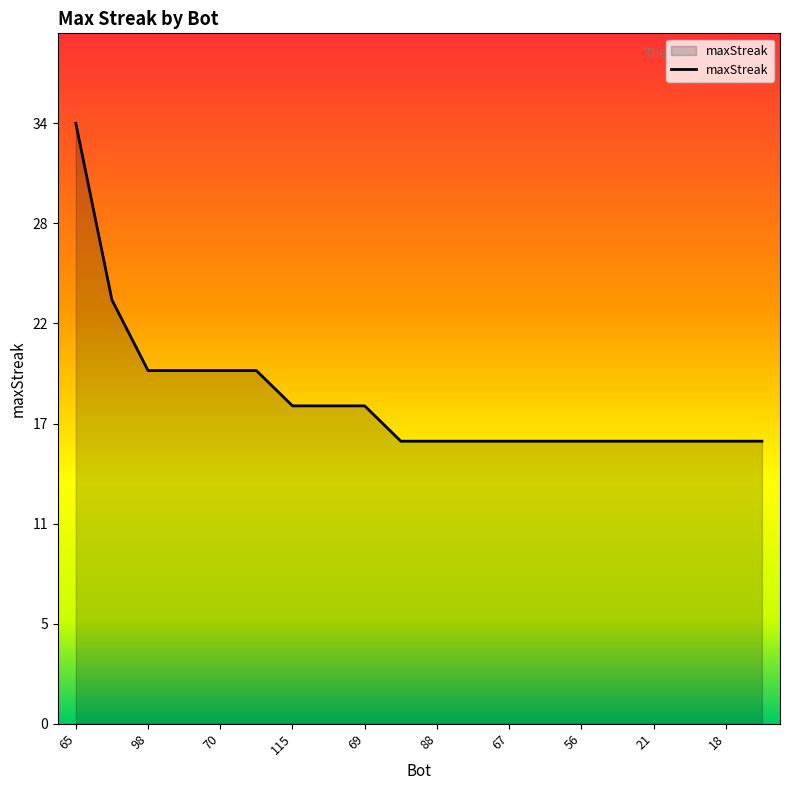

Rank the categories by value from lowest to highest.

108, 88, 82, 67, 62, 56, 36, 21, 20, 18, 15, 115, 79, 69, 98, 84, 70, 37, 110, 65